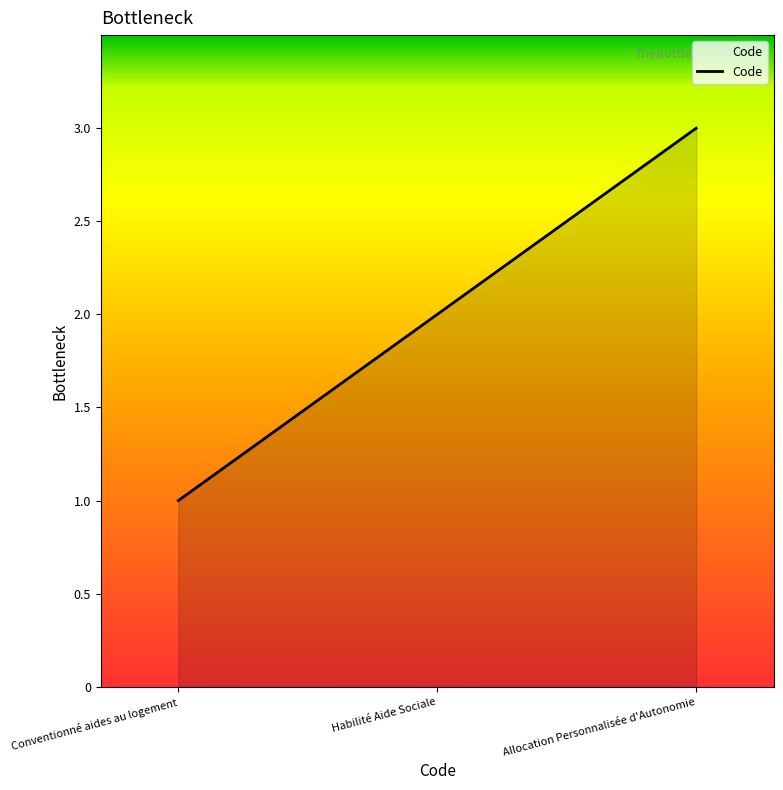

At which category does the chart reach its minimum across all series?

Conventionné aides au logement